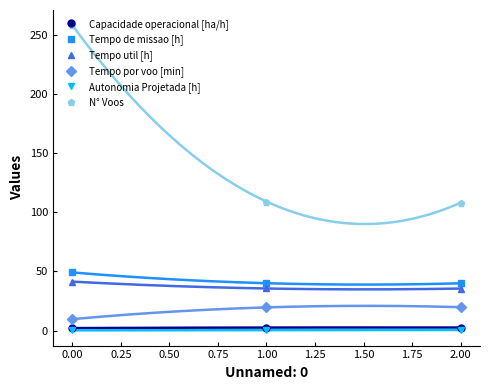

The value of Tempo de missao [h] at 1.00 is 40.0. True or false?

True